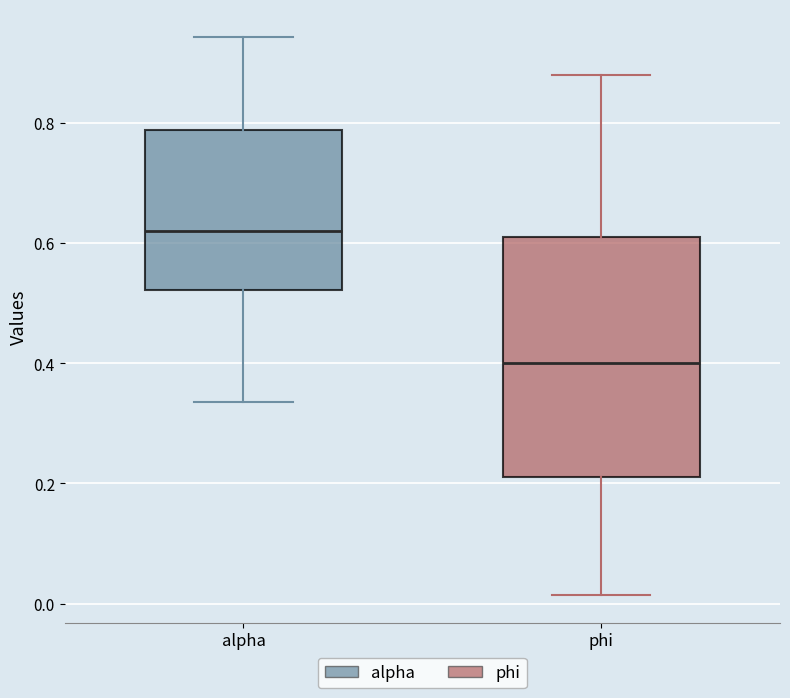

Reading left to right, read every box against the y-axis: the position of its median line, the range the box covers, and the ends of its whiskers. The values are not printed on the chart, so give them approximately, as read against the axis.

alpha: median 0.62, box 0.52 to 0.78, whiskers 0.34 to 0.94
phi: median 0.40, box 0.22 to 0.60, whiskers 0.02 to 0.88